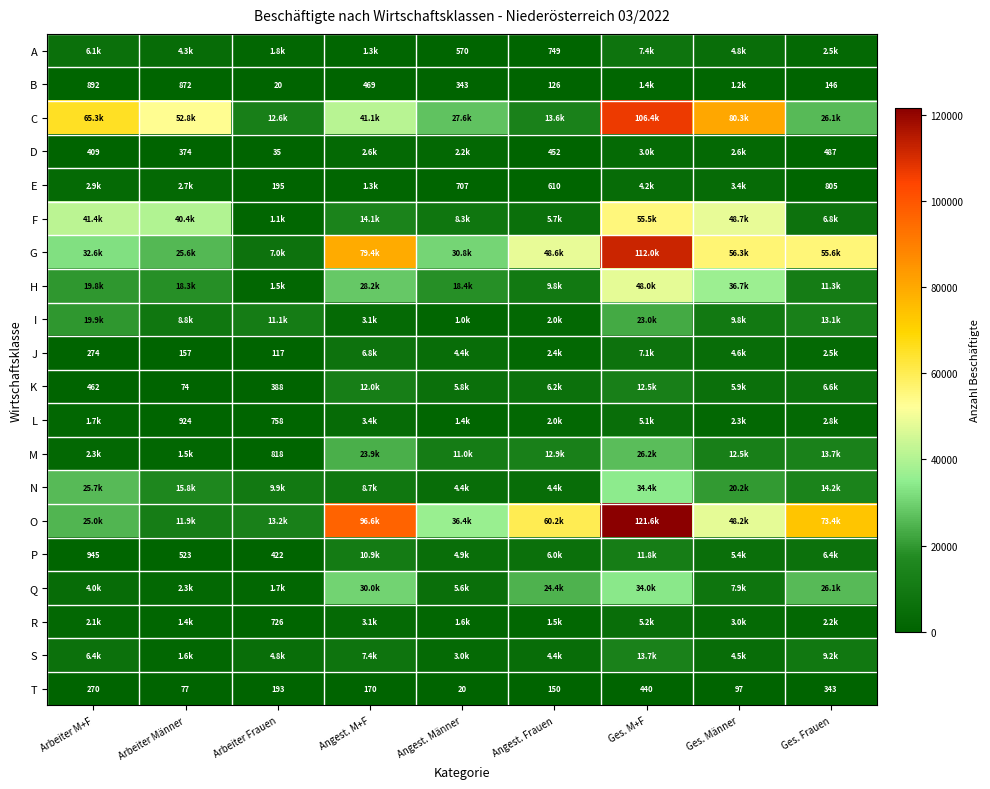

Is it true that B equals 343 at Angest. Männer?

True